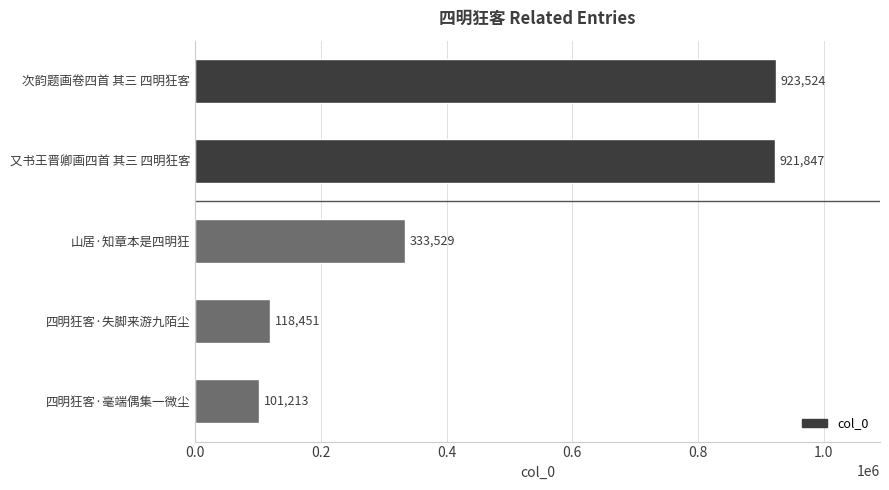

What is the difference between the maximum and minimum values?

822311